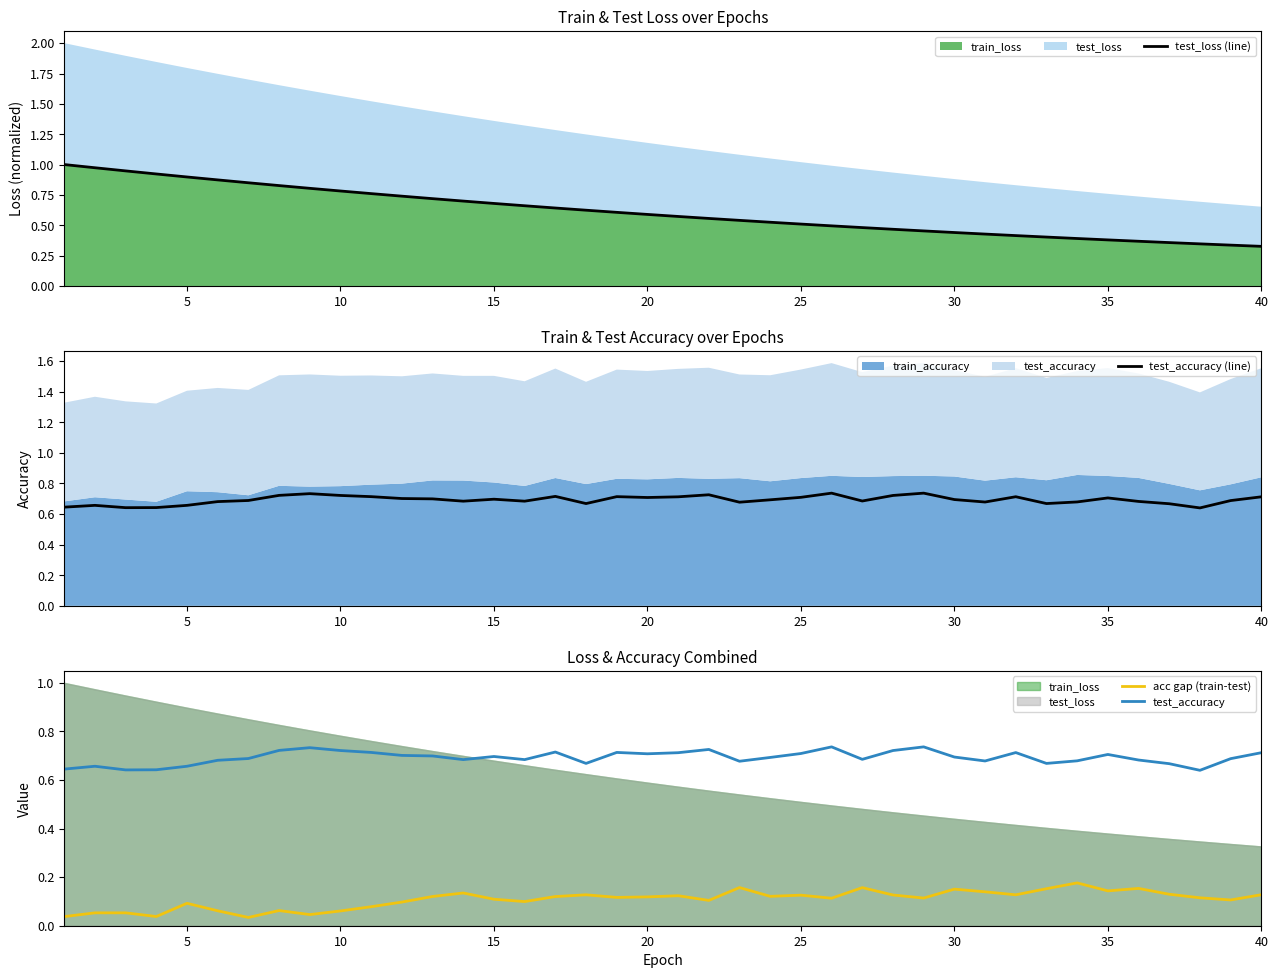

Read the test_loss (line) value at 20.

0.6